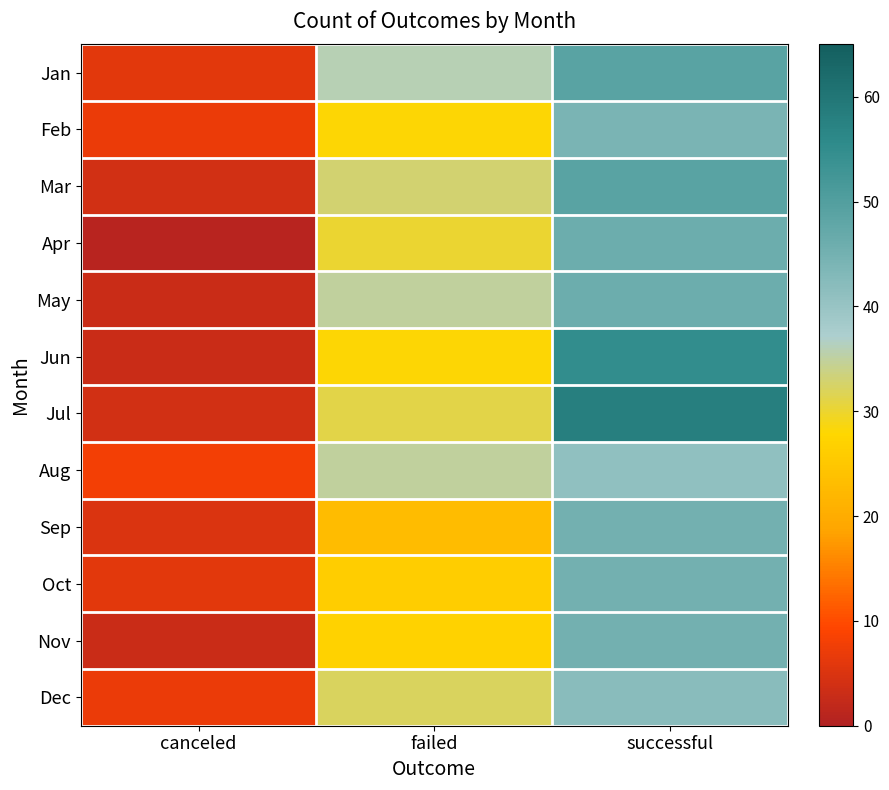

Between canceled and successful, which is larger?

successful